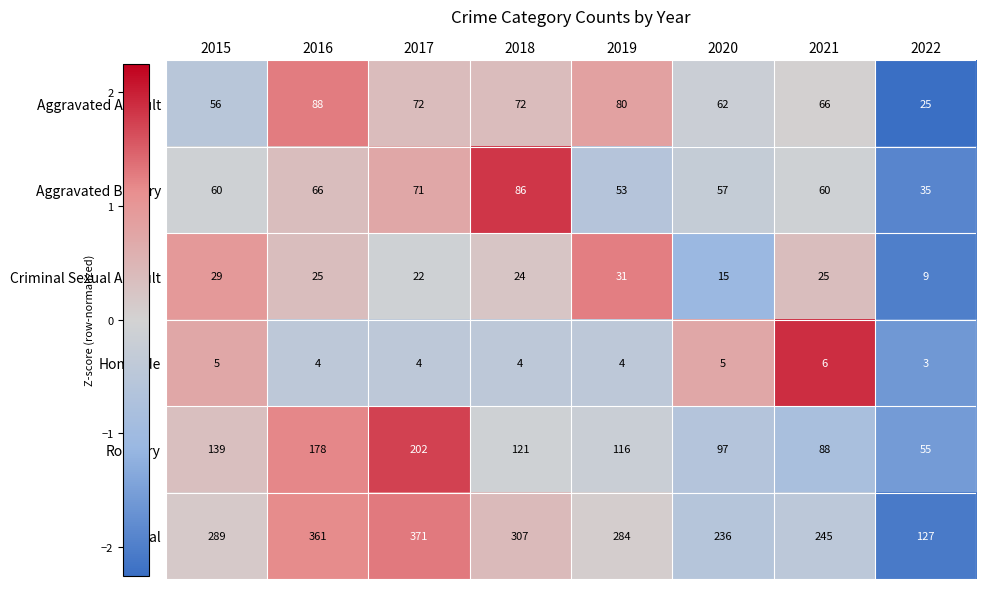

What is the approximate value of Aggravated Battery at 2018?

86